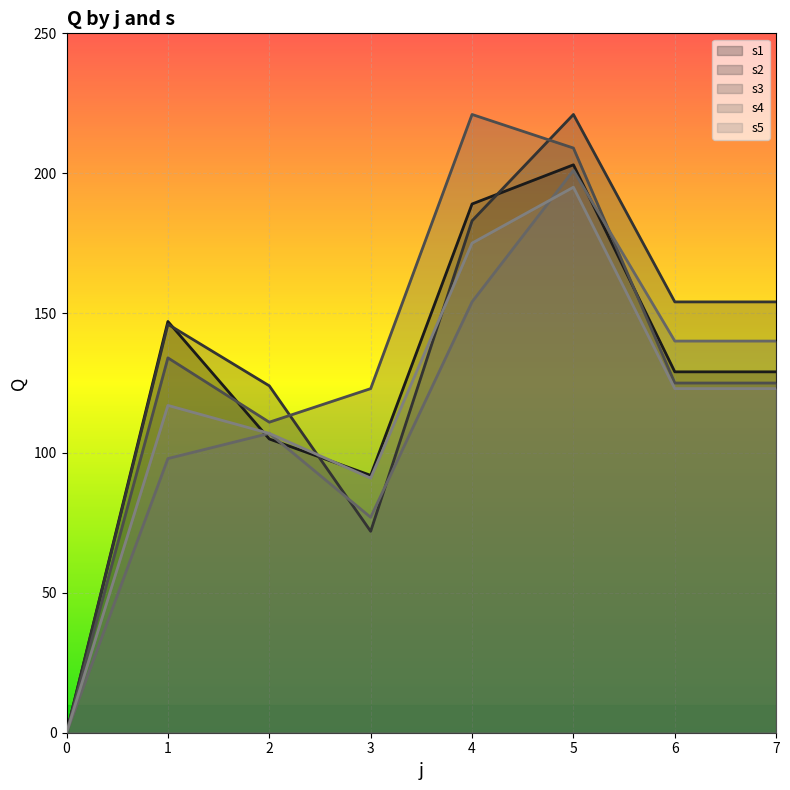

Reading right to left, extract all data points from this chart.

s1: 7=129	6=129	5=203	4=189	3=92	2=105	1=147	0=0
s2: 7=154	6=154	5=221	4=183	3=72	2=124	1=146	0=0
s3: 7=125	6=125	5=209	4=221	3=123	2=111	1=134	0=0
s4: 7=140	6=140	5=201	4=154	3=77	2=107	1=98	0=0
s5: 7=123	6=123	5=195	4=175	3=91	2=107	1=117	0=0